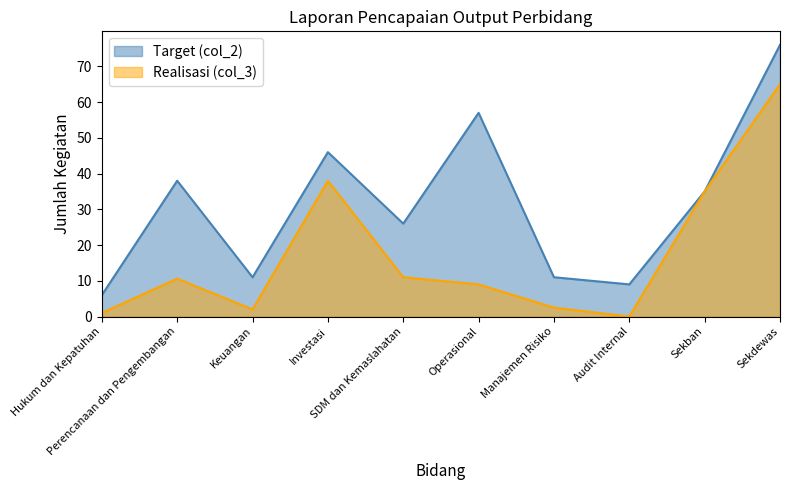

Does the chart display data point markers on the line(s)?

No